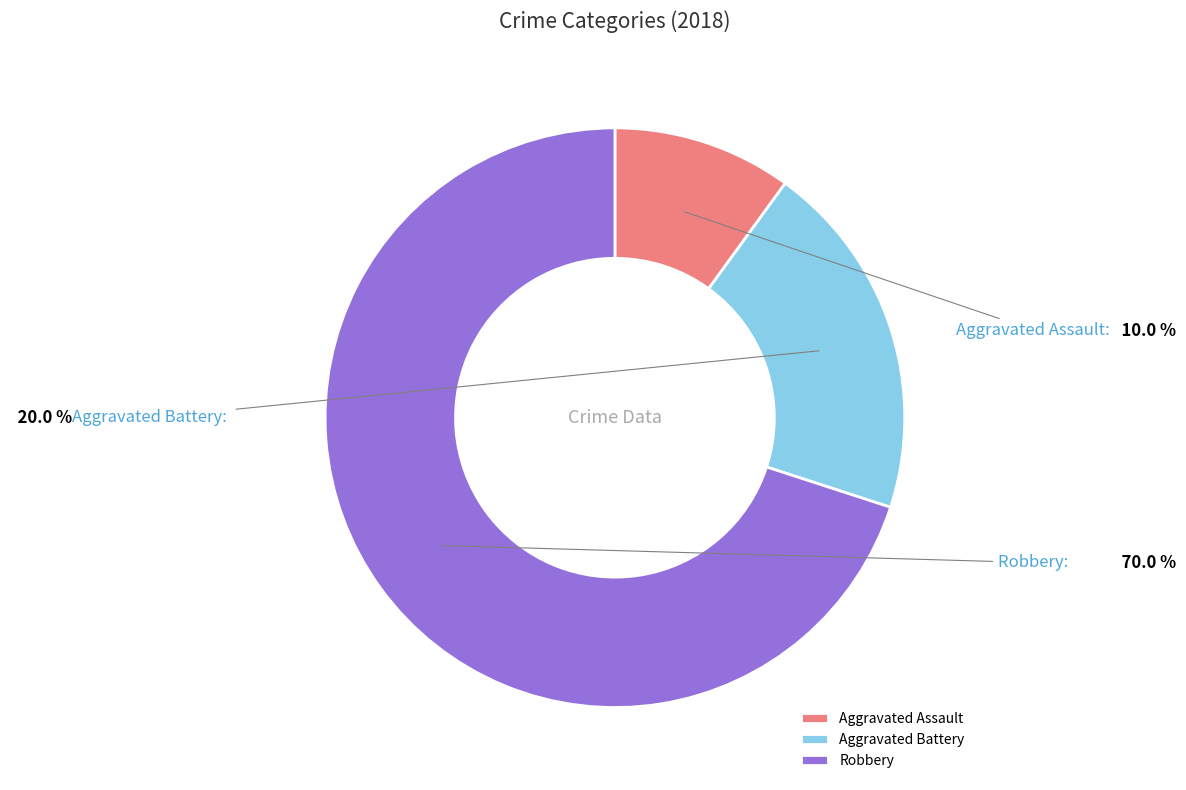

Does any single category account for the majority?

Yes